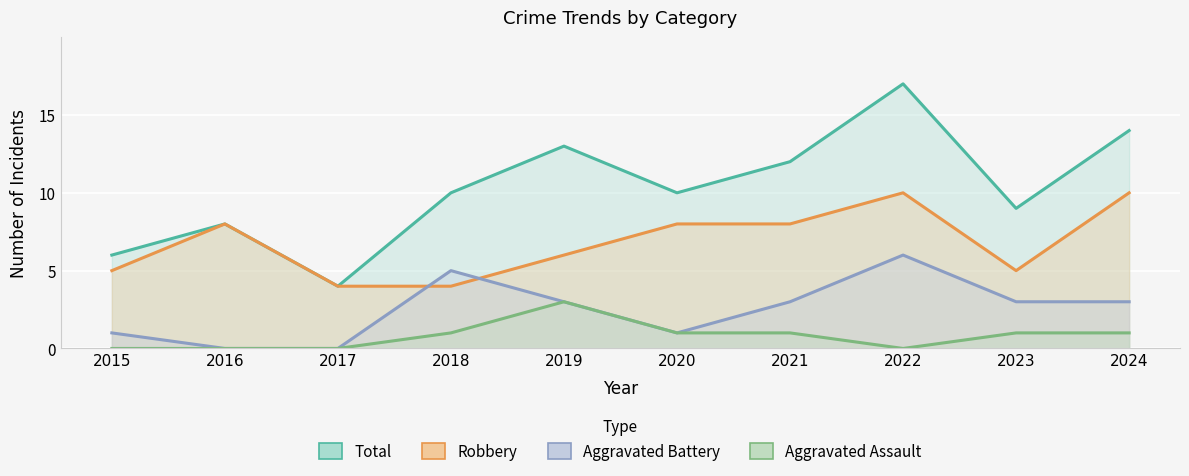

Where does the Robbery series first go above 8?

2022